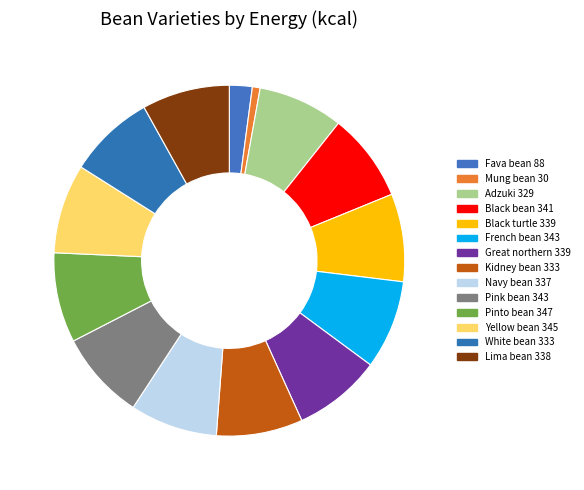

How many segments does this pie chart have?

14